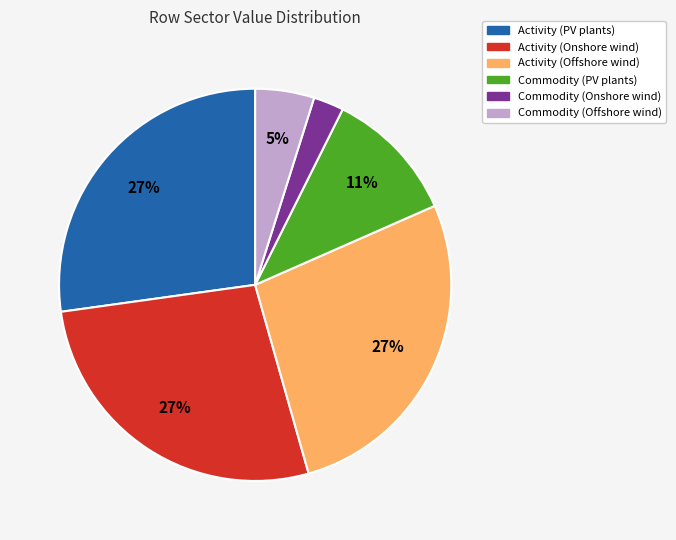

To the nearest percent, what is the average slice percentage?

17%